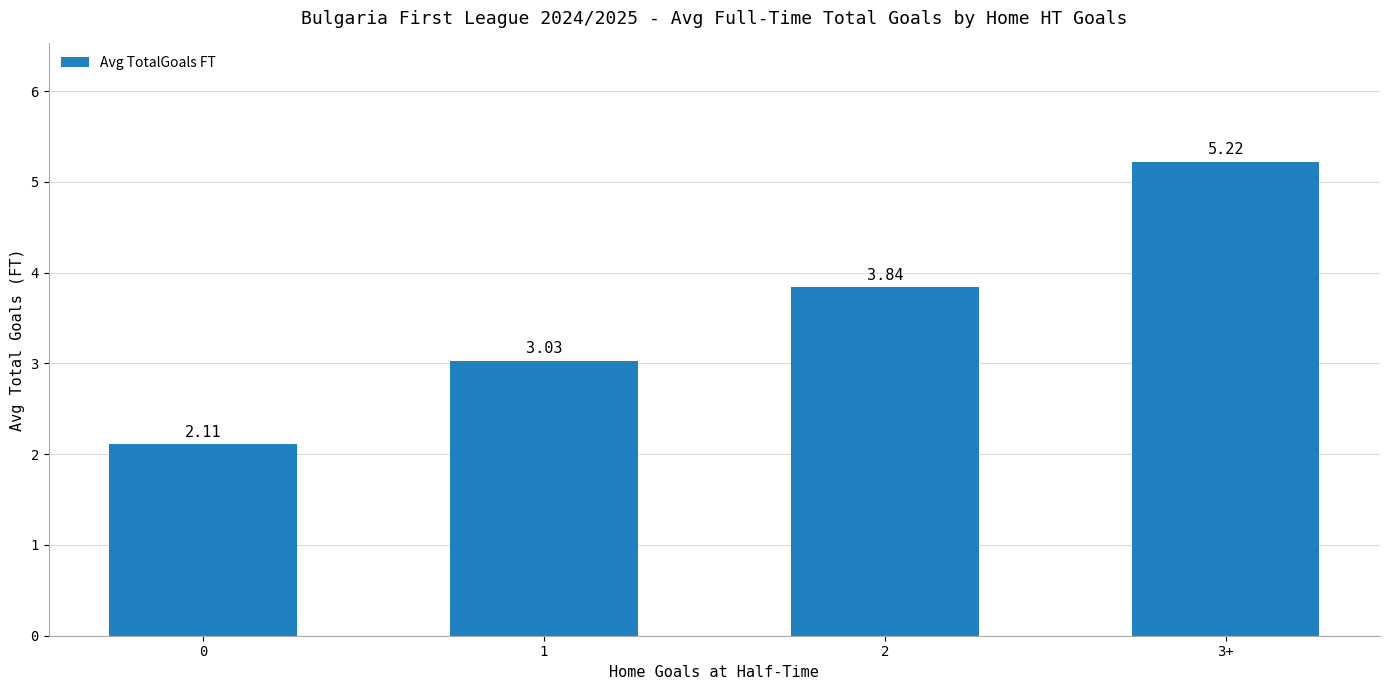

What is the difference between the maximum and second lowest values?

2.2